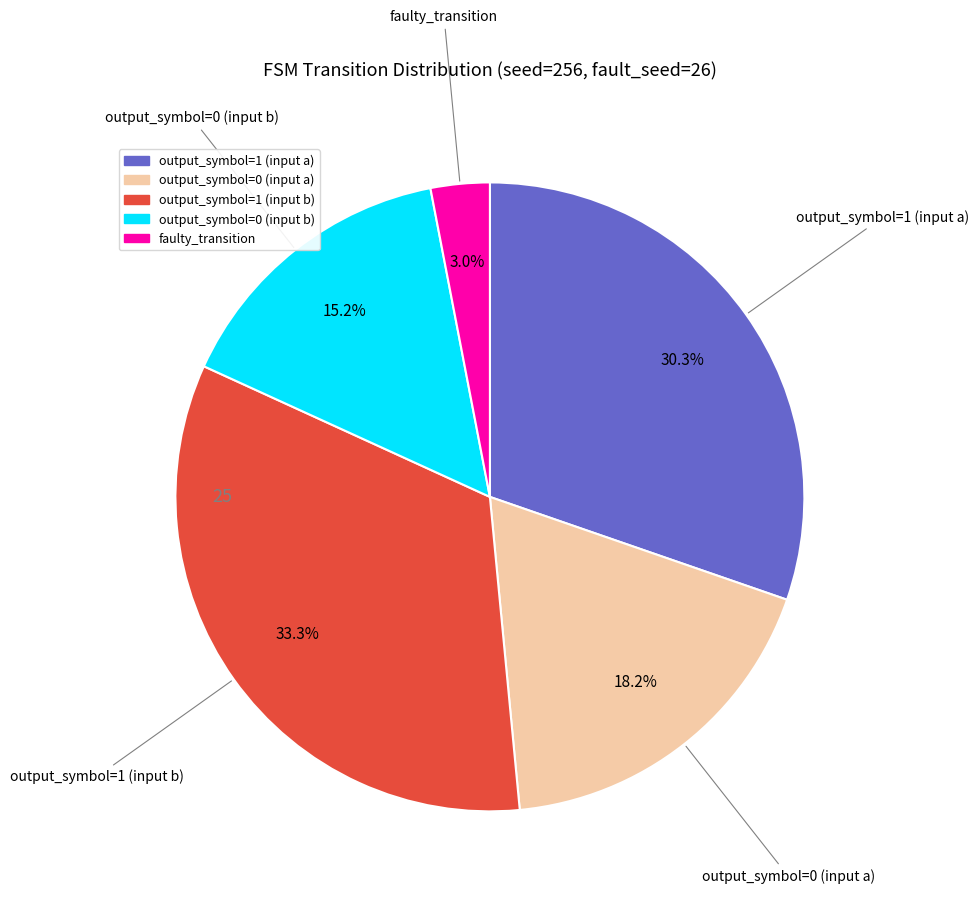

The output_symbol=1 (input b) slice represents 19% of the pie. True or false?

False